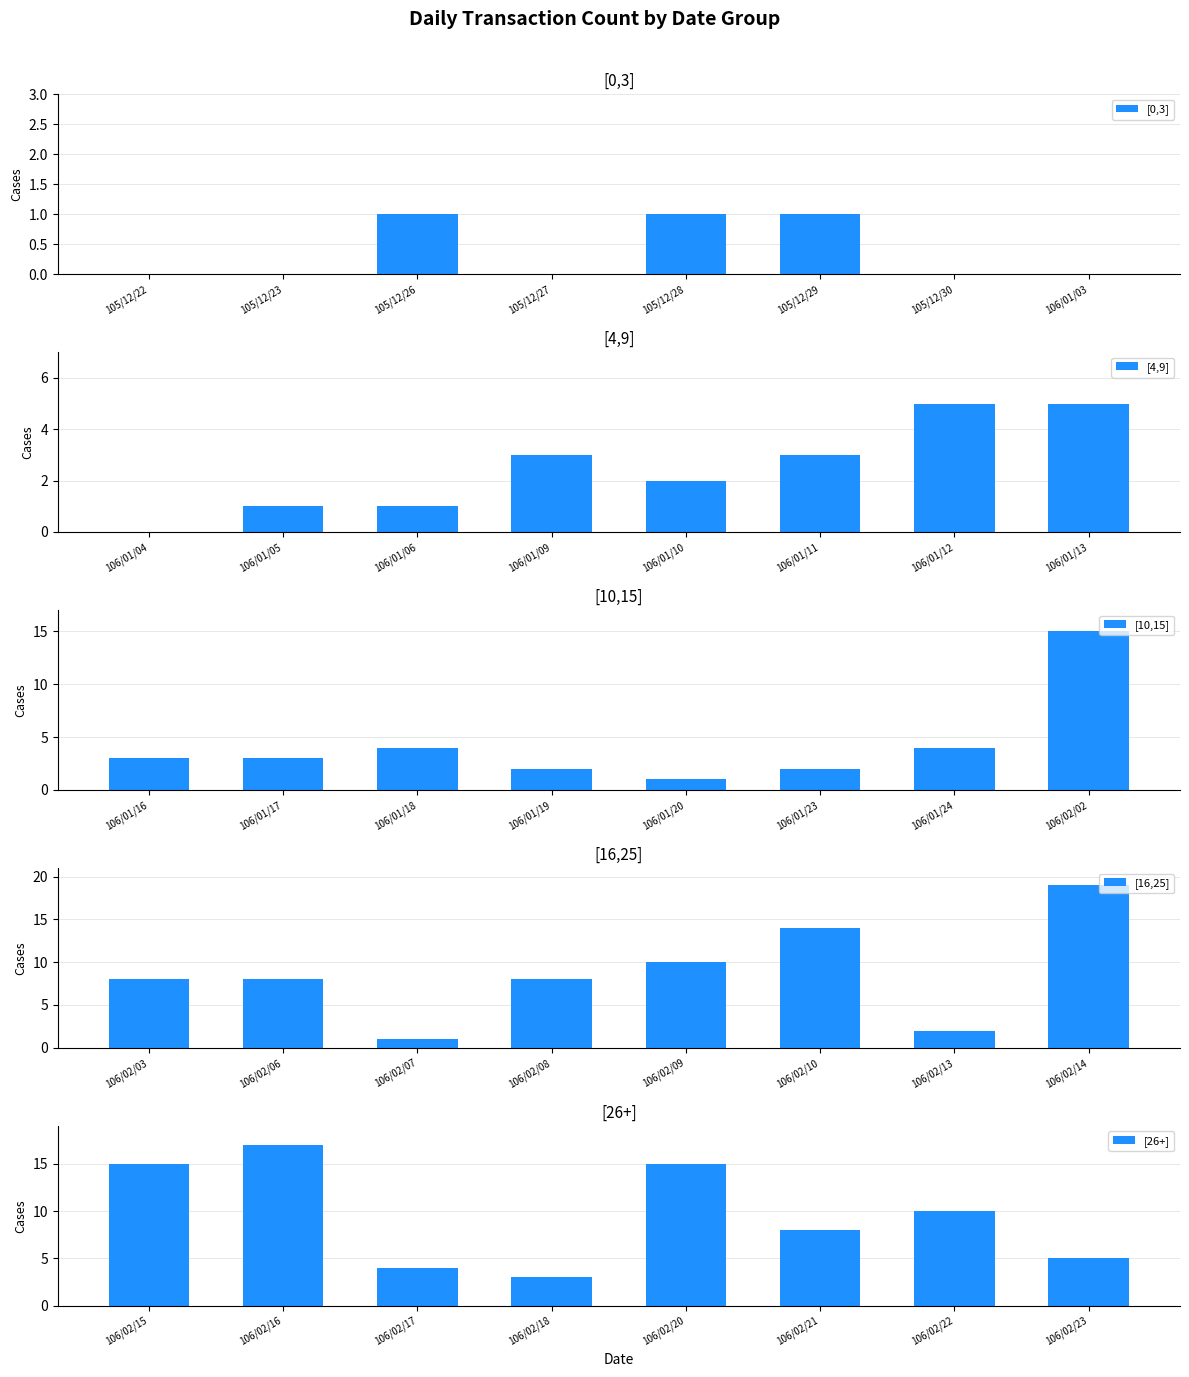

Which has a higher value, 105/12/23 or 105/12/26?

105/12/26